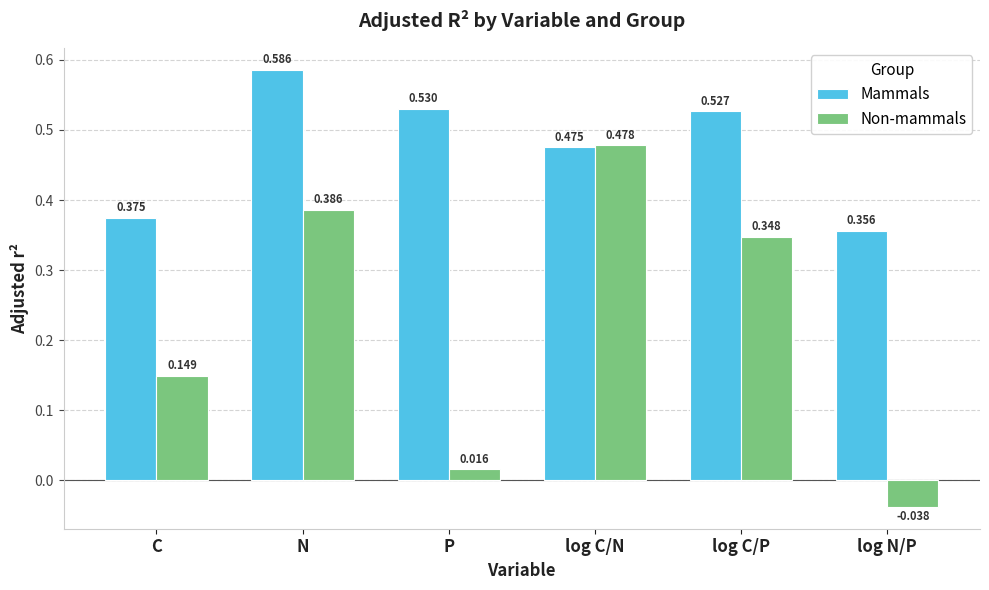

What is the label of the 4th bar from the left?

log C/N